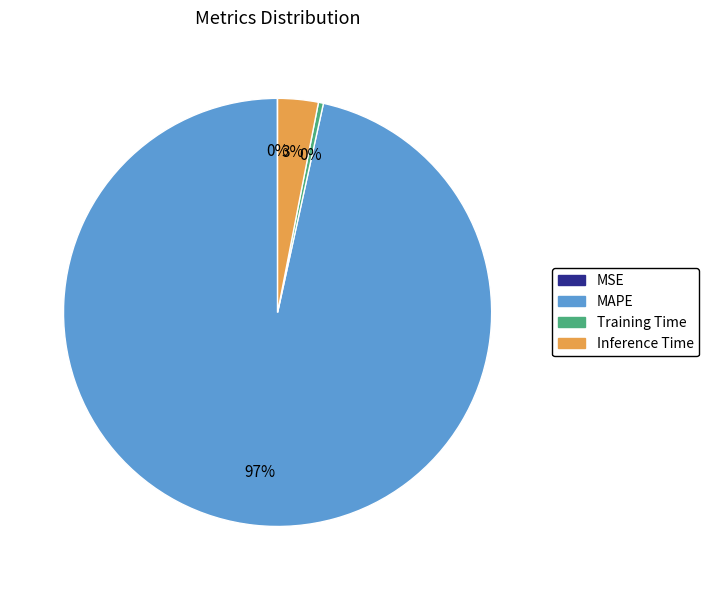

To the nearest percent, what percentage of the pie is MAPE?

97%